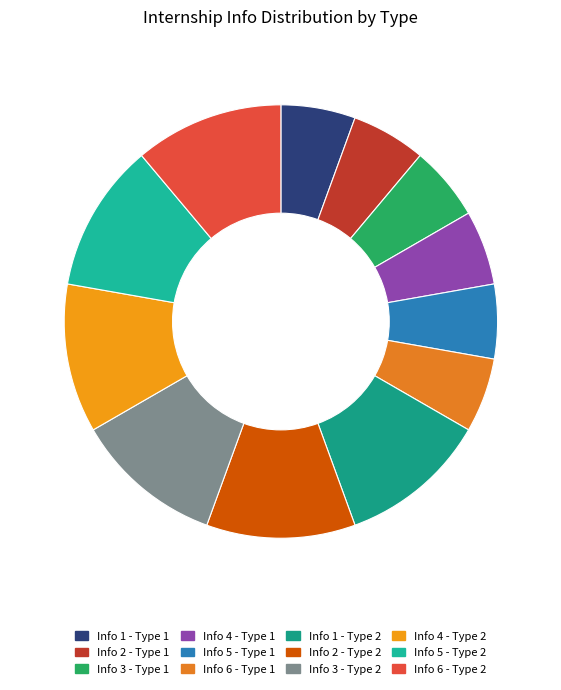

Count the number of slices in the pie.

12